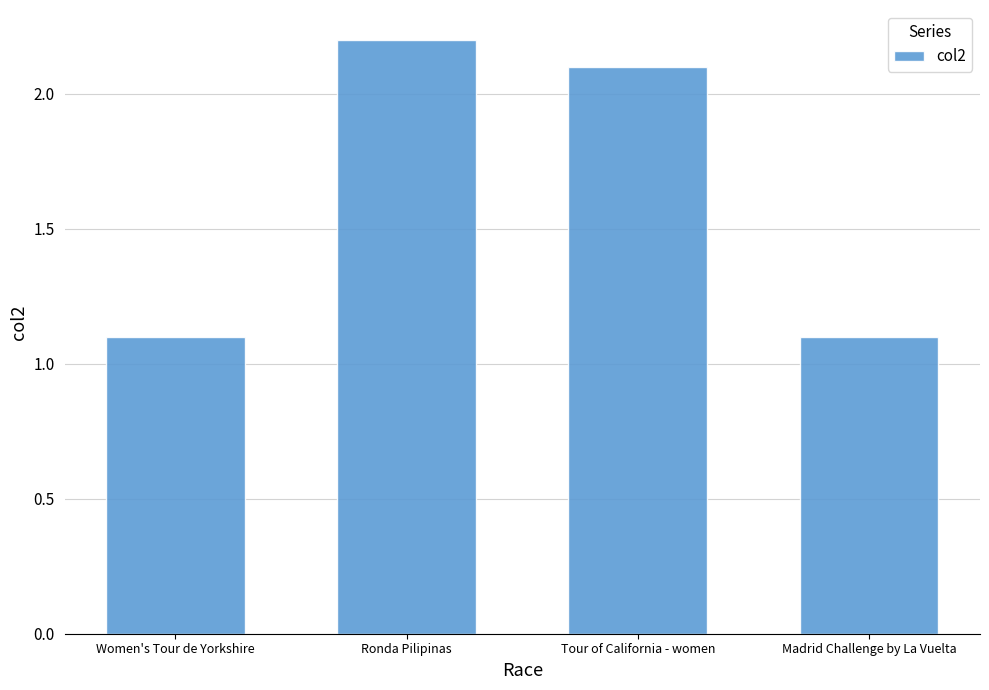

The value at Women's Tour de Yorkshire is 1.1. True or false?

True